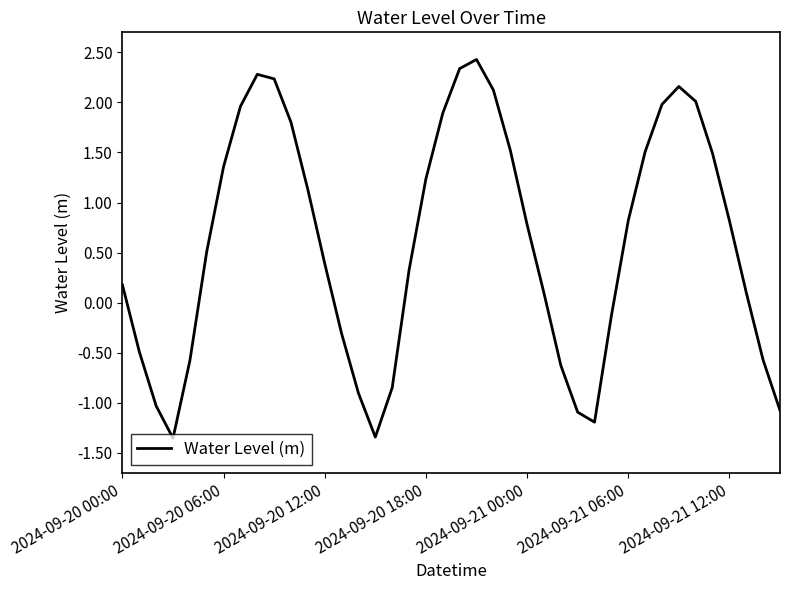

What is the greatest value displayed?

2.4